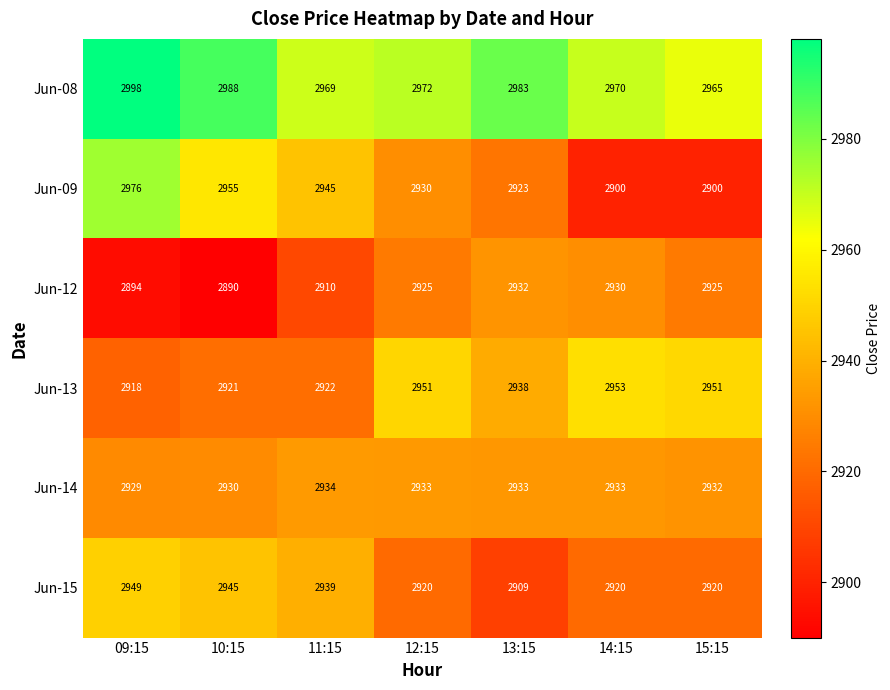

What is the sum of the Jun-13 values at 15:15 and 10:15?

5872